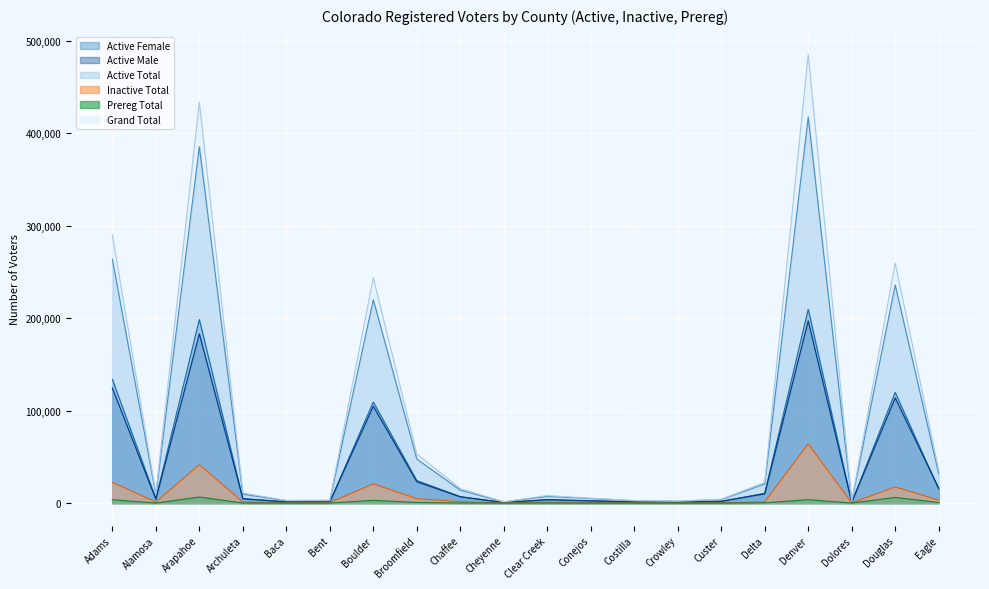

At which label is Inactive Total closest to 32117?

Arapahoe